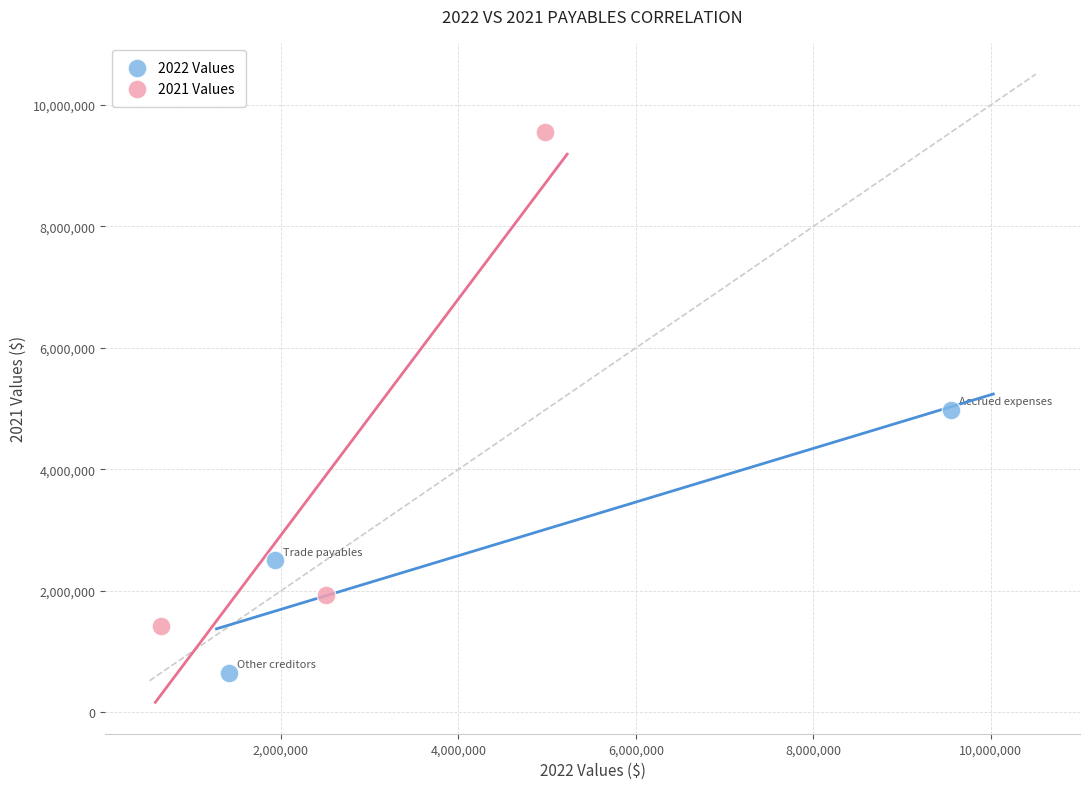

Which series reaches the maximum Y coordinate?

2021 Values